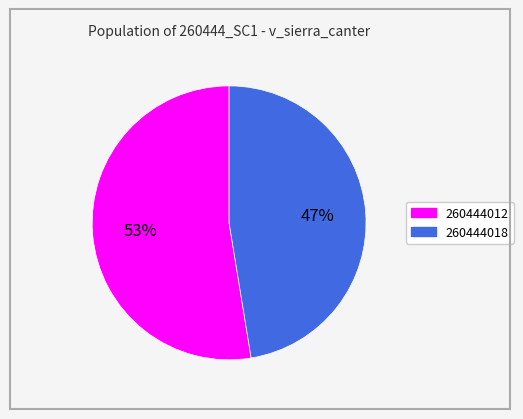

What is the majority slice?

260444012